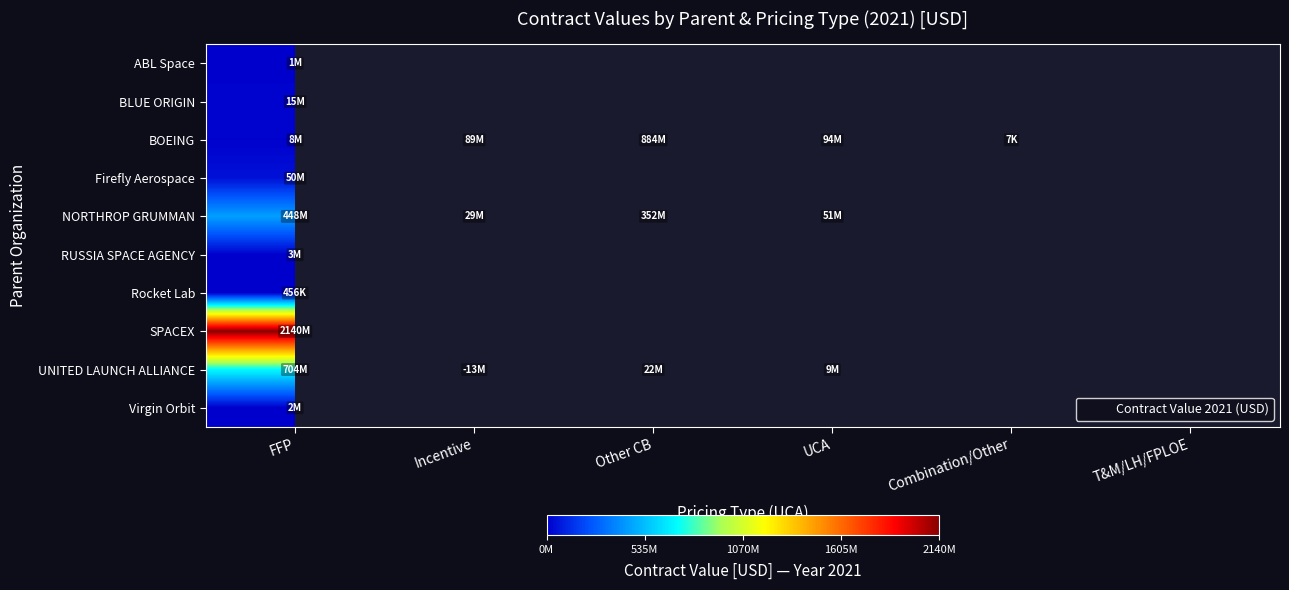

At which label does ABL Space reach its peak?

FFP